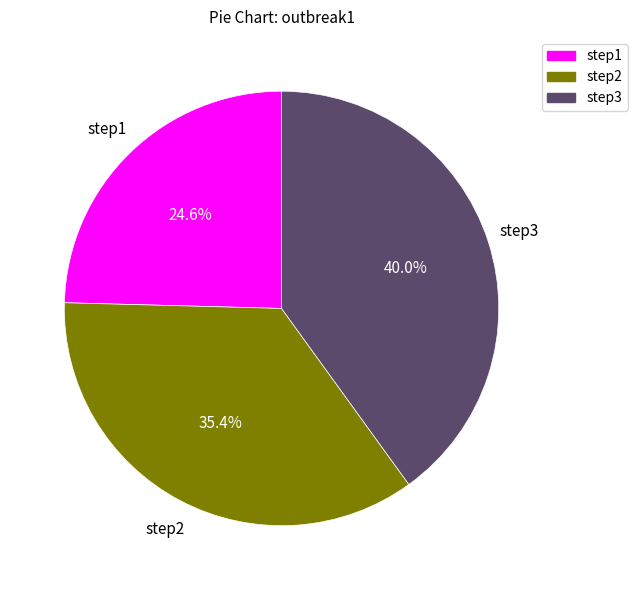

Is there a majority slice in this chart?

No